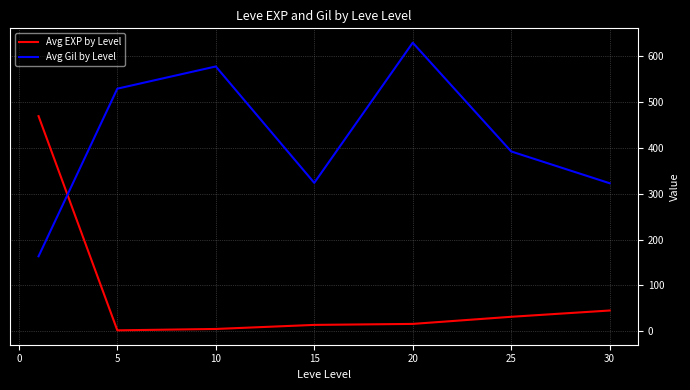

What is the greatest value displayed?

628.3